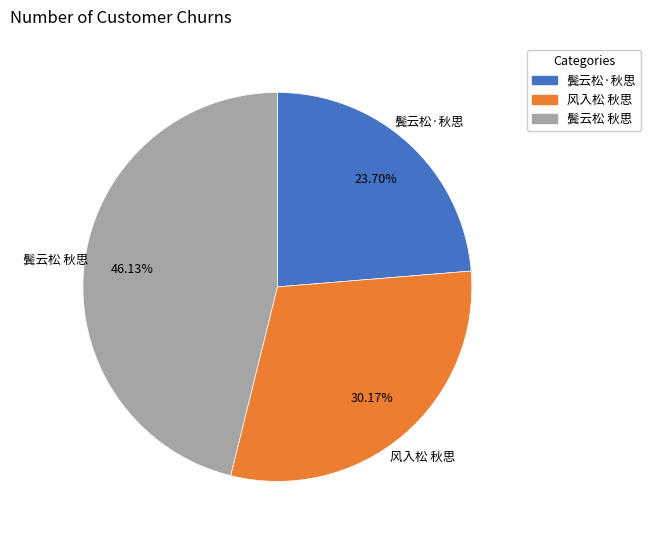

Count the number of slices in the pie.

3